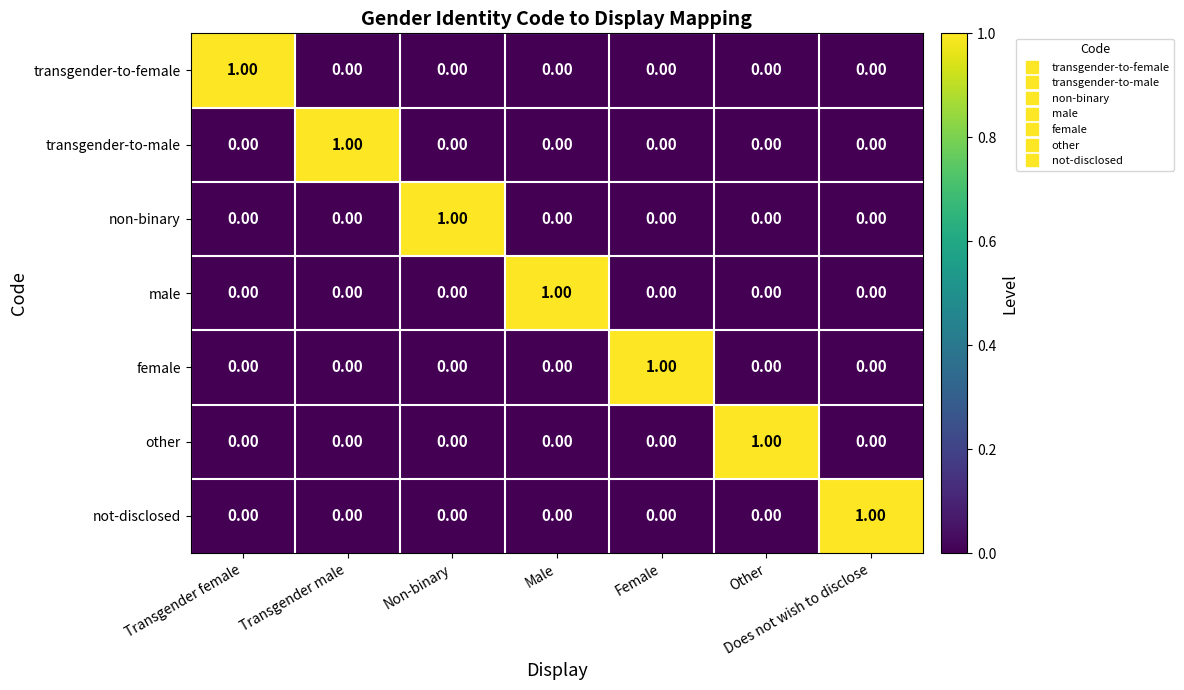

Which category has the highest value in the male series?

Male